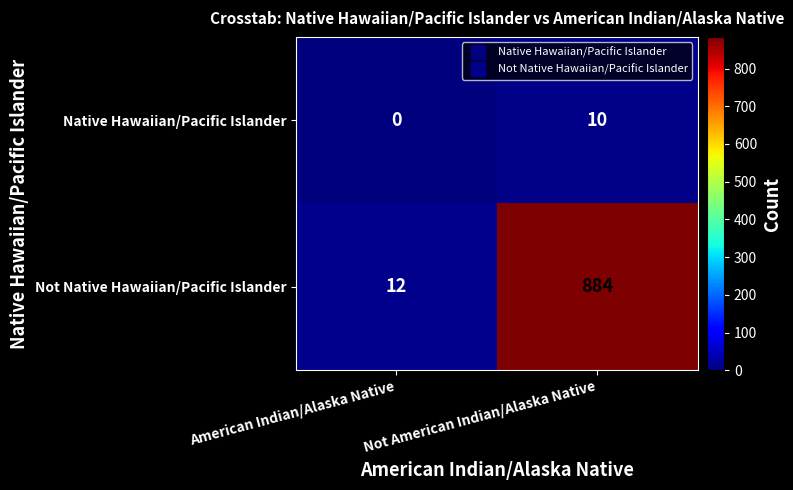

Where is Not Native Hawaiian/Pacific Islander nearest to the value 448?

American Indian/Alaska Native